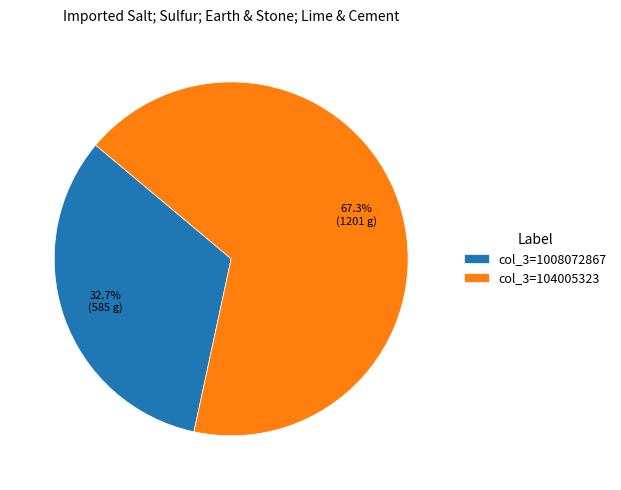

What percentage is NOT represented by col_3=1008072867?

67.3%